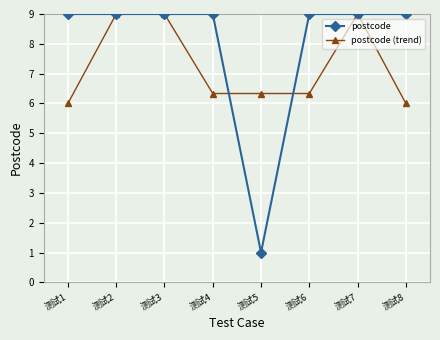

How many distinct data groups are displayed?

2